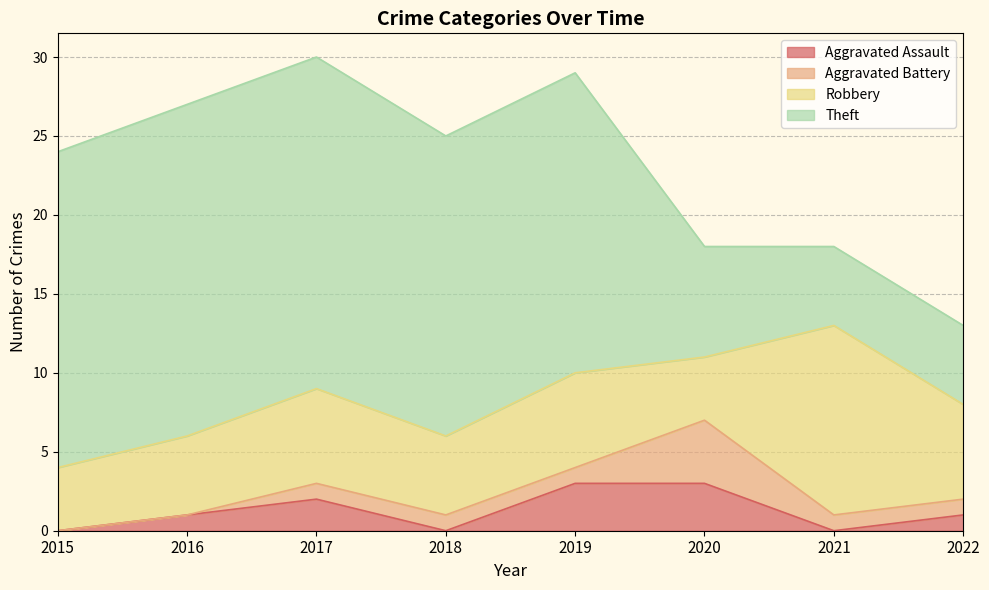

Where is the first local minimum for Aggravated Assault?

2018